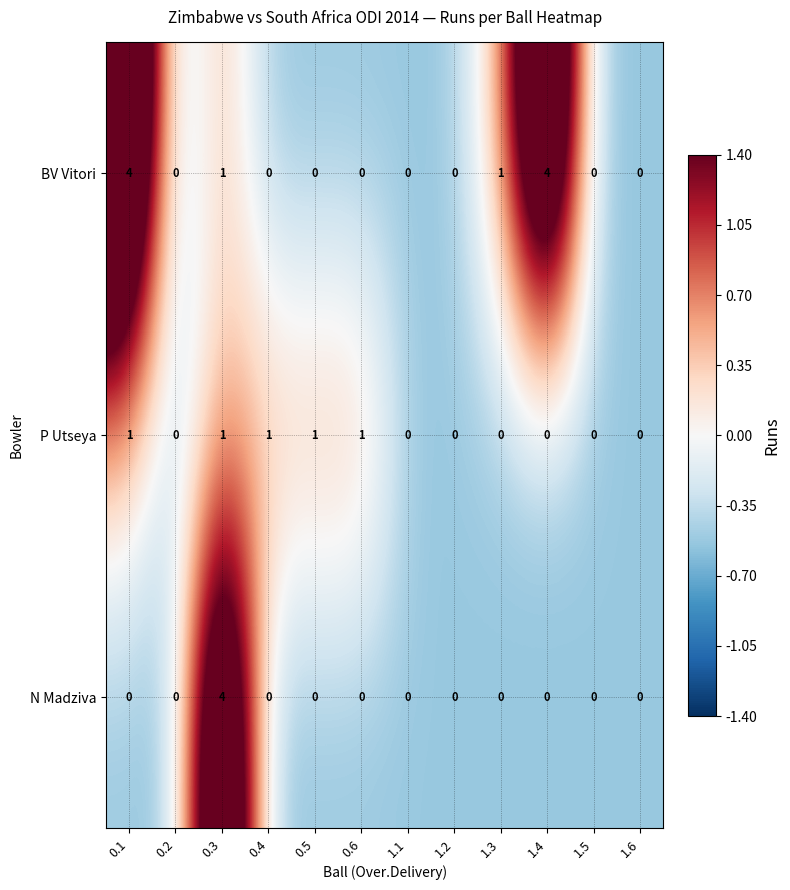

What is the difference between the highest and lowest values at 0.3?

3